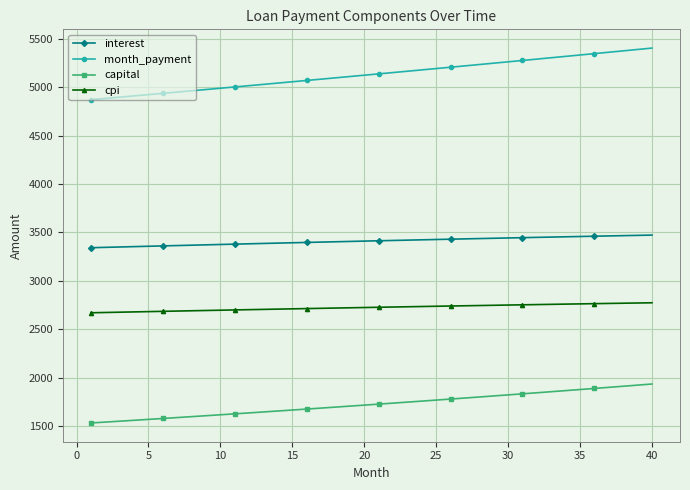

What is the difference between the maximum and minimum values in the capital series?

402.8